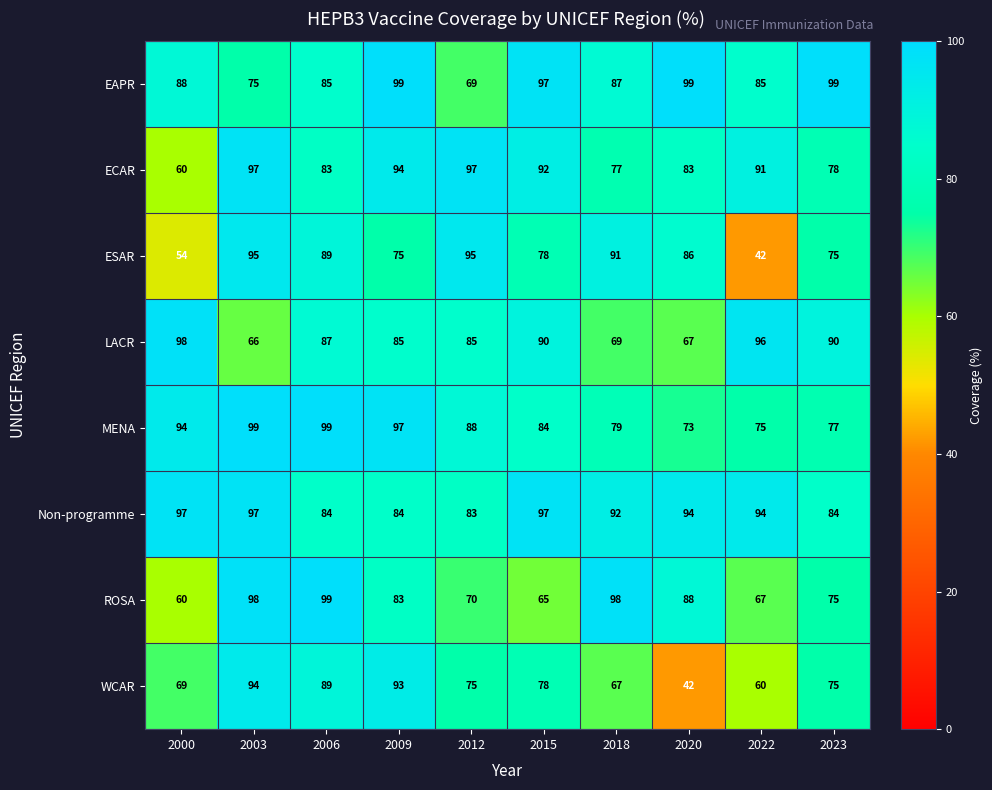

What is the sum of the ROSA values at 2022 and 2015?

132